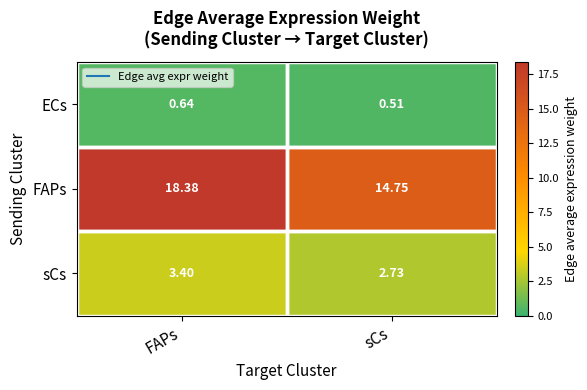

How many data points in FAPs are less than 18?

1